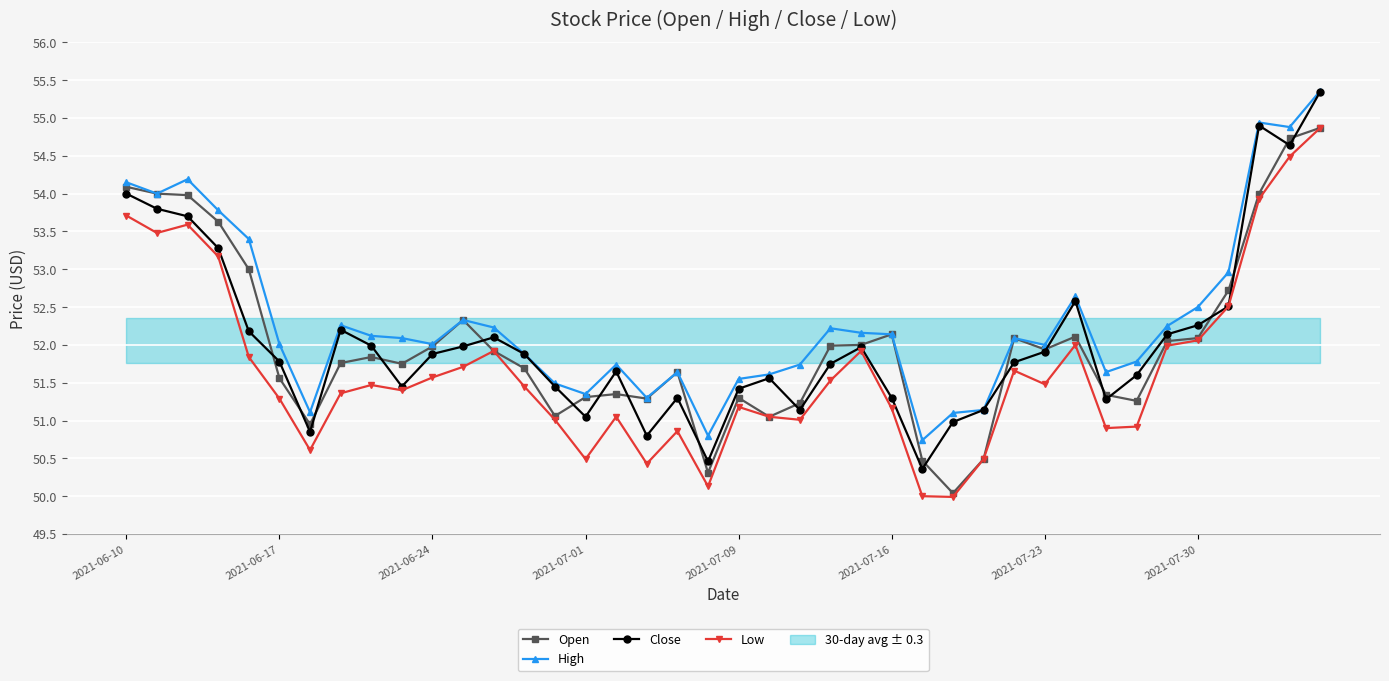

Rank the series by their maximum value, from highest to lowest.

High, Close, Open, Low